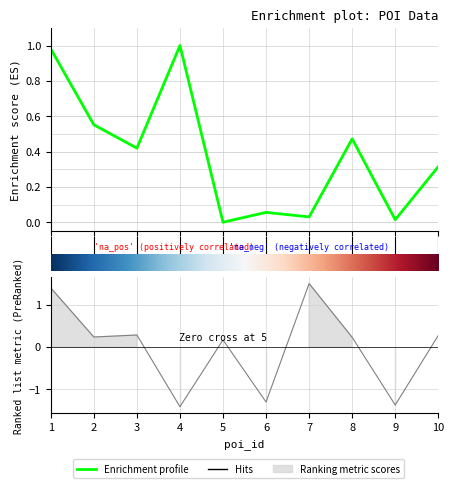

Where is the first local minimum for eff_time?

3